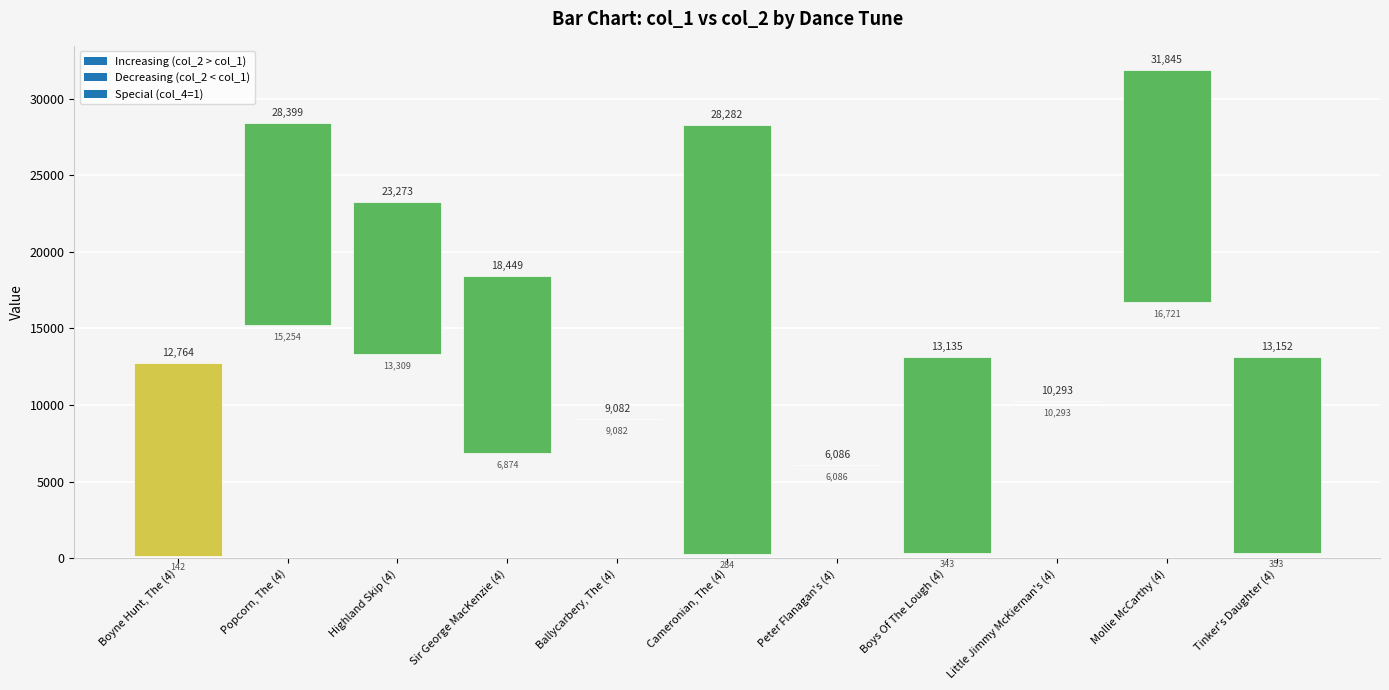

Reading left to right, list all the values displayed in this chart.

col_0: col_0=5.4	col_1=14.1	col_2=16.2	col_3=18.9	col_4=19.5	5=20.2	6=20.9	7=21.6	8=21.6	9=21.6	10=21.6
col_1: col_0=142.0	col_1=15254.0	col_2=13309.0	col_3=6874.0	col_4=9082.0	5=284.0	6=6086.0	7=343.0	8=10293.0	9=16721.0	10=353.0
col_2: col_0=12764.0	col_1=28399.0	col_2=23273.0	col_3=18449.0	col_4=9082.0	5=28282.0	6=6086.0	7=13135.0	8=10293.0	9=31845.0	10=13152.0
col_3: col_0=0.0	col_1=2.0	col_2=2.0	col_3=7.0	col_4=0.0	5=0.0	6=0.0	7=0.0	8=0.0	9=0.0	10=0.0
col_4: col_0=1.0	col_1=0.0	col_2=0.0	col_3=0.0	col_4=0.0	5=0.0	6=0.0	7=0.0	8=0.0	9=0.0	10=0.0